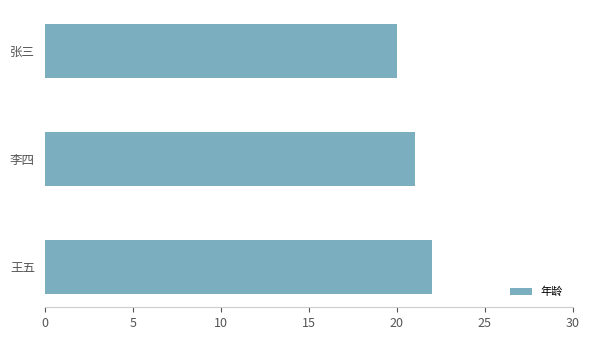

How many data points does each series have?

3